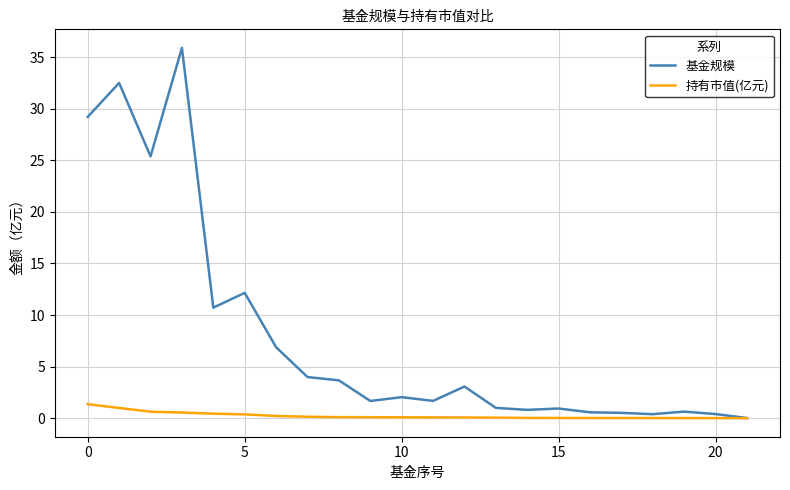

Which series has the largest total across all categories?

基金规模